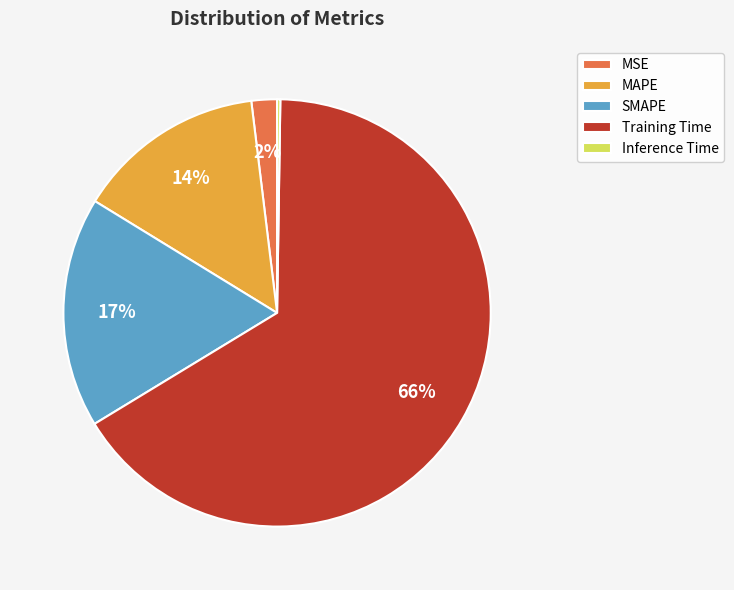

To the nearest percent, what is the average slice percentage?

20%